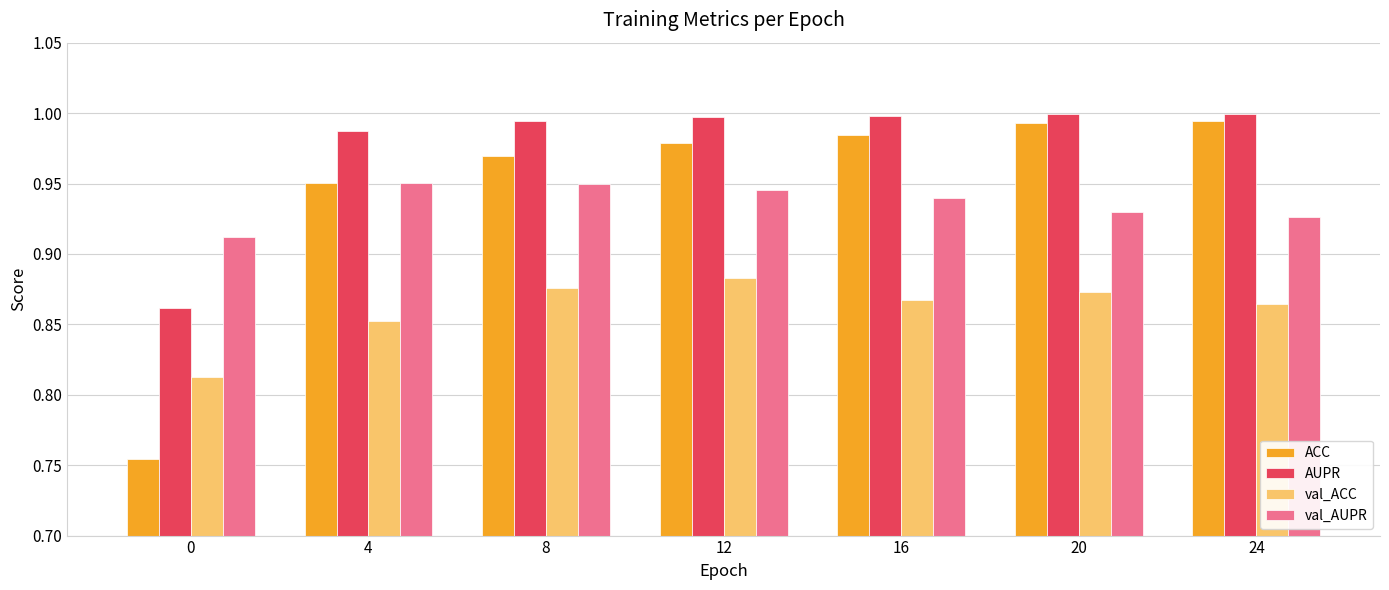

What is the spread (max minus min) of values at 8?

0.1